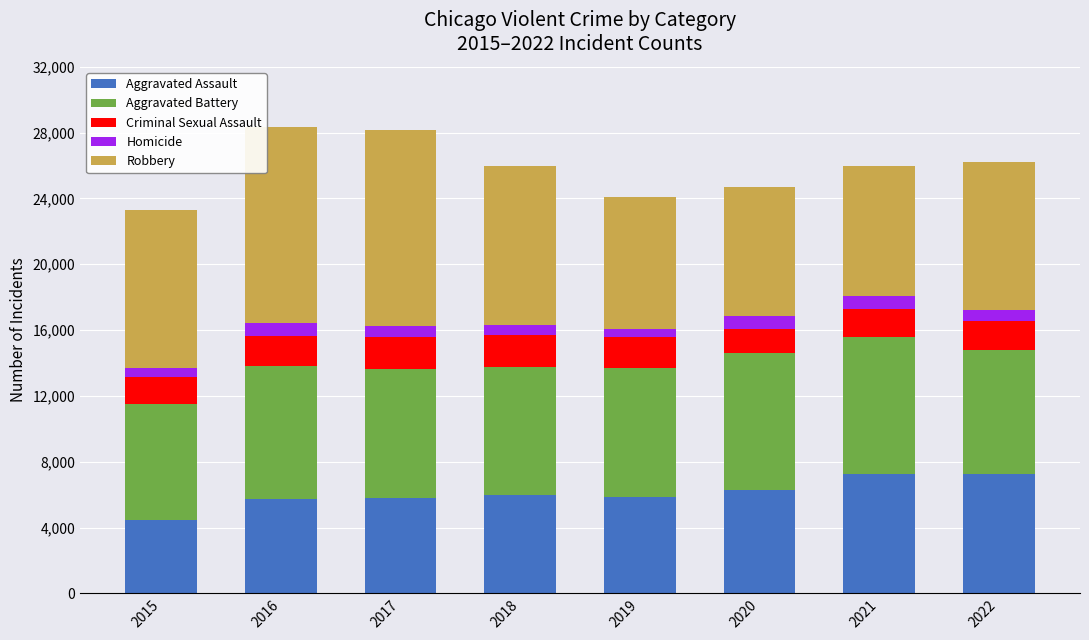

What is the highest value of the Aggravated Assault series?

7277